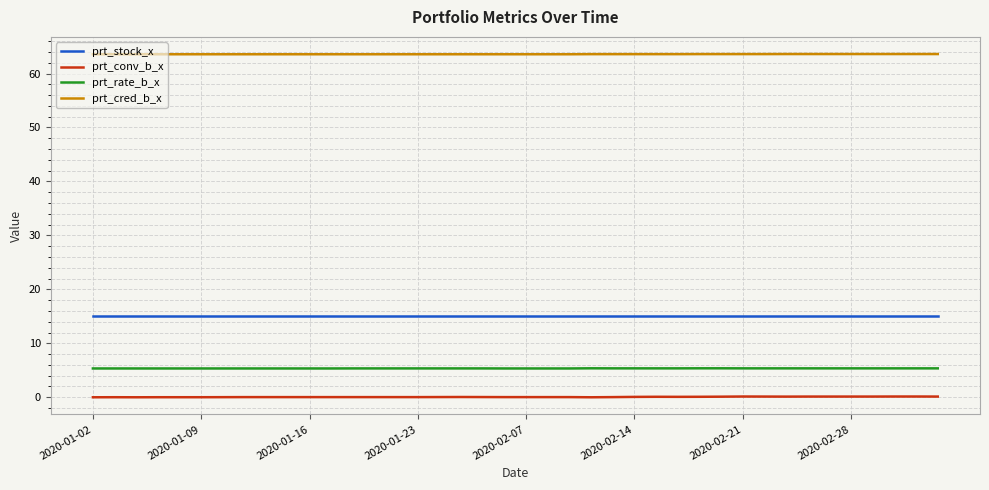

Which series has the largest range (max minus min)?

prt_conv_b_x